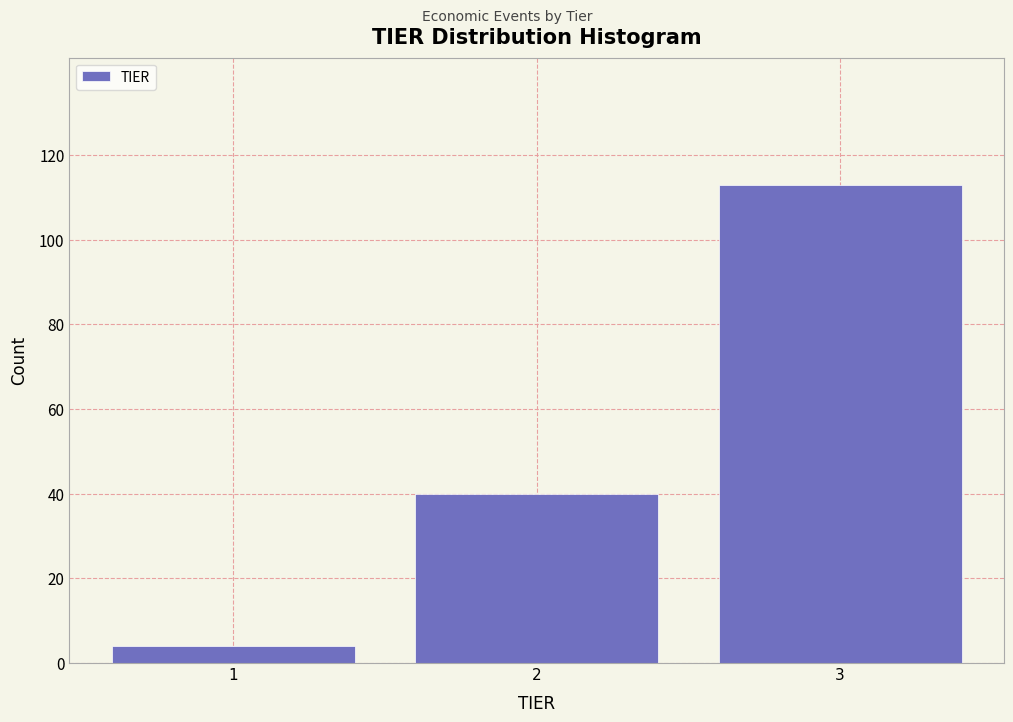

Reading right to left, extract all data points from this chart.

3=113	2=40	1=4